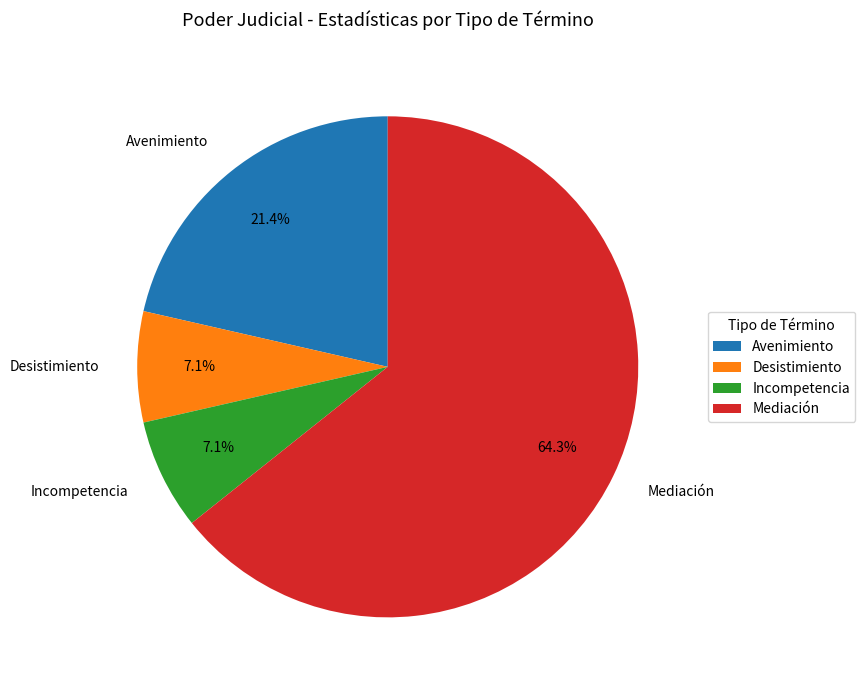

To the nearest percent, what percentage of the pie is Incompetencia?

7%